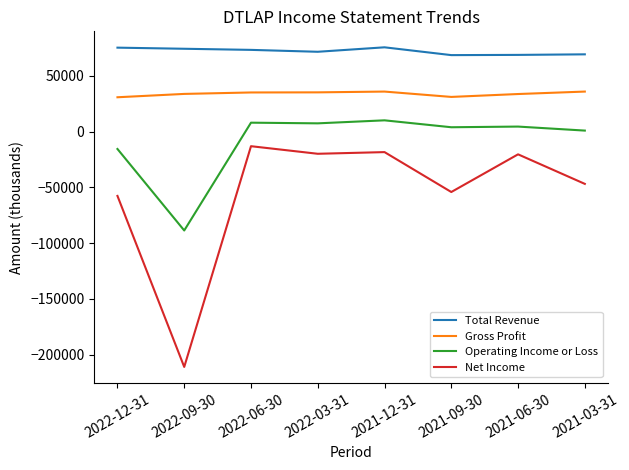

What is the difference between the maximum and minimum values in the Net Income series?

198000